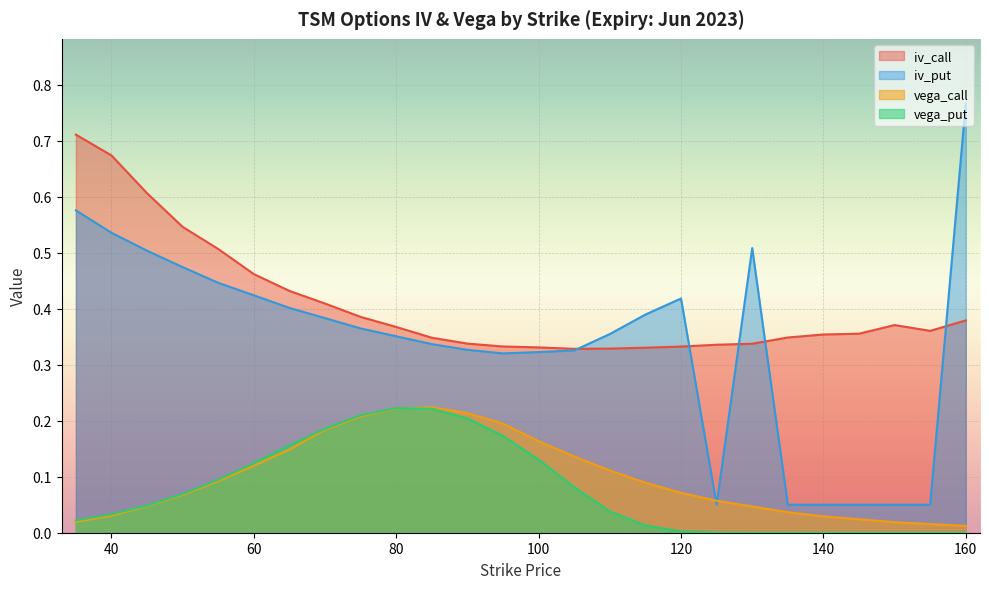

Is the value of vega_put at 40 greater than the value of vega_call at 125?

No